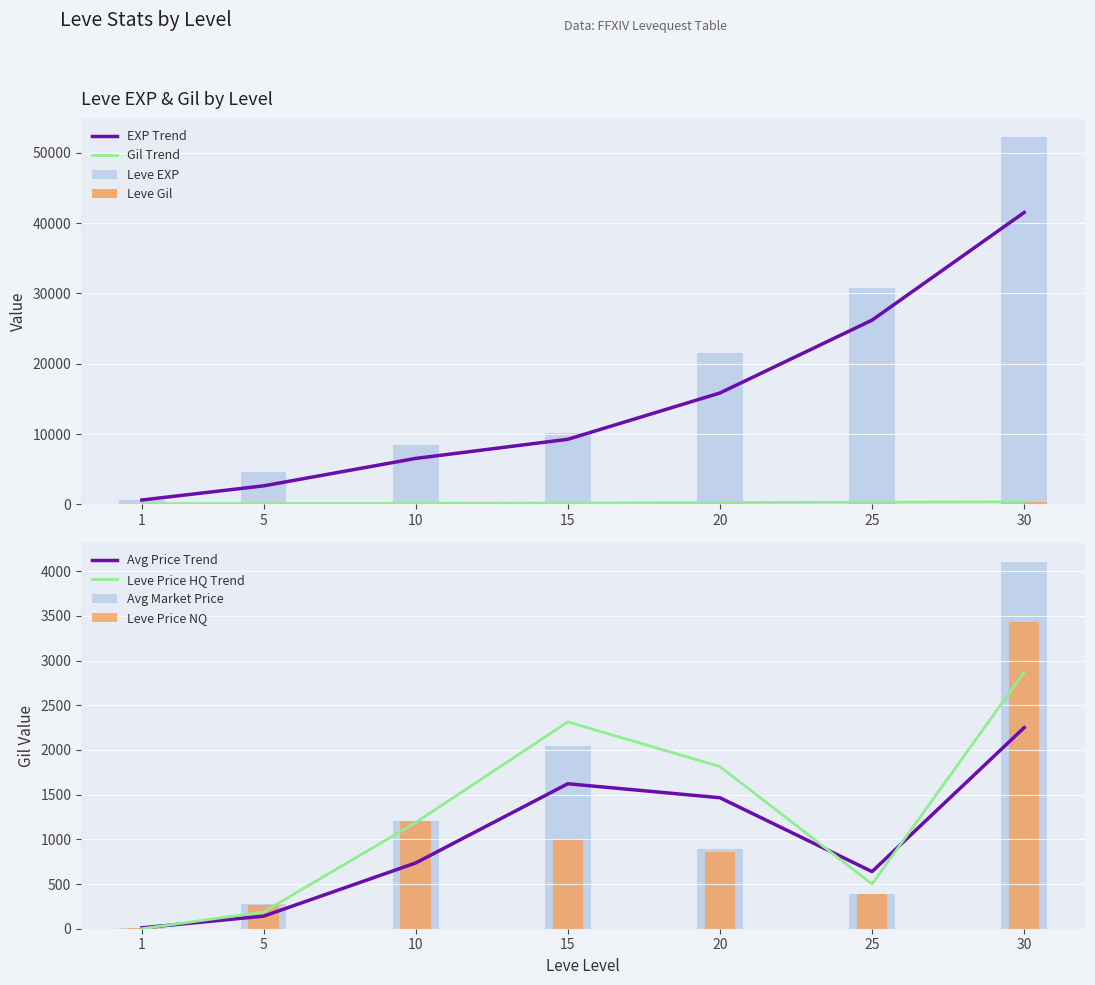

At how many categories does at least one series exceed 24332?

2